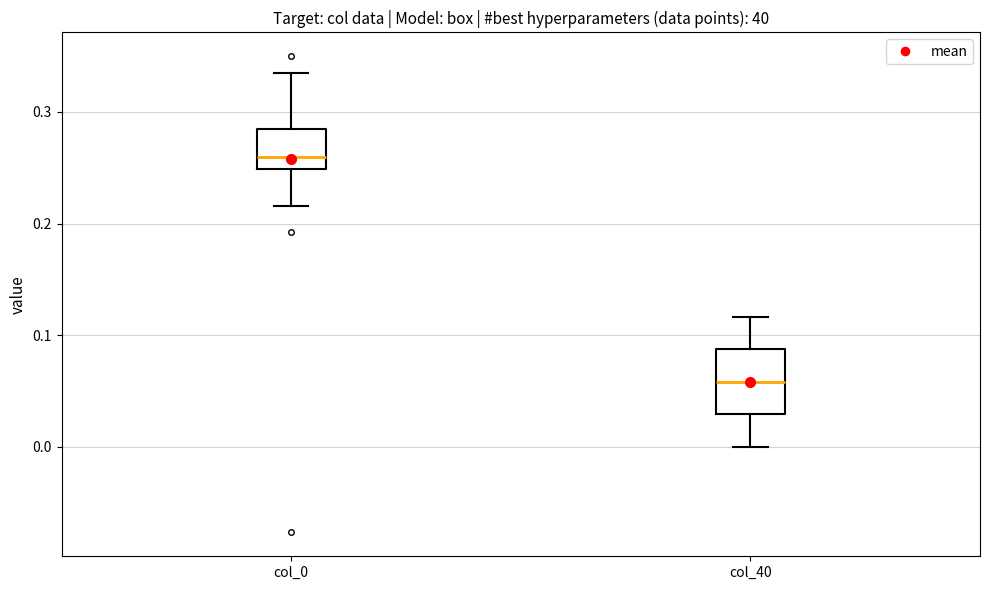

Which box has the highest median line?

col_0